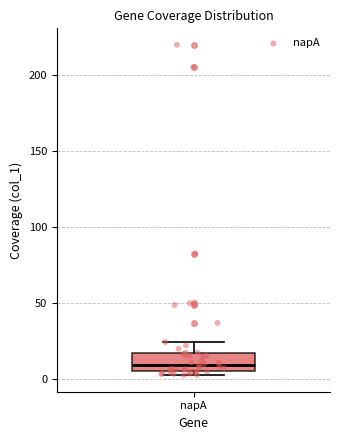

Read this box plot against the y-axis: the position of the median line, the range covered by the box, and the ends of both whiskers. The values are not printed on the chart, so give them approximately, as read against the axis.

median 10, box 5 to 15, whiskers 0 to 25